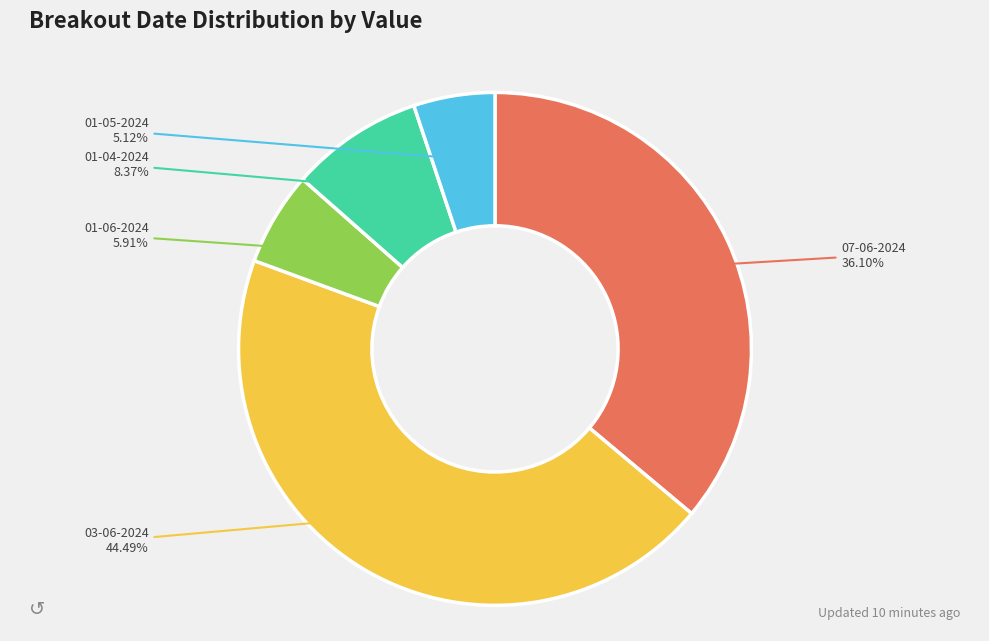

Is there a majority slice in this chart?

No